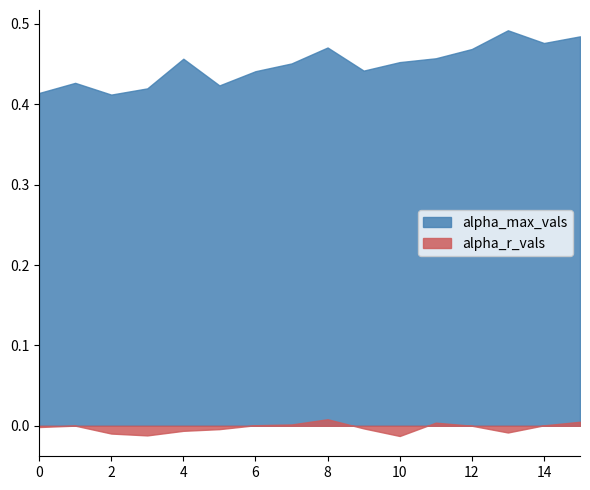

True or false: alpha_r_vals has more than 1 points higher than both neighbors.

True